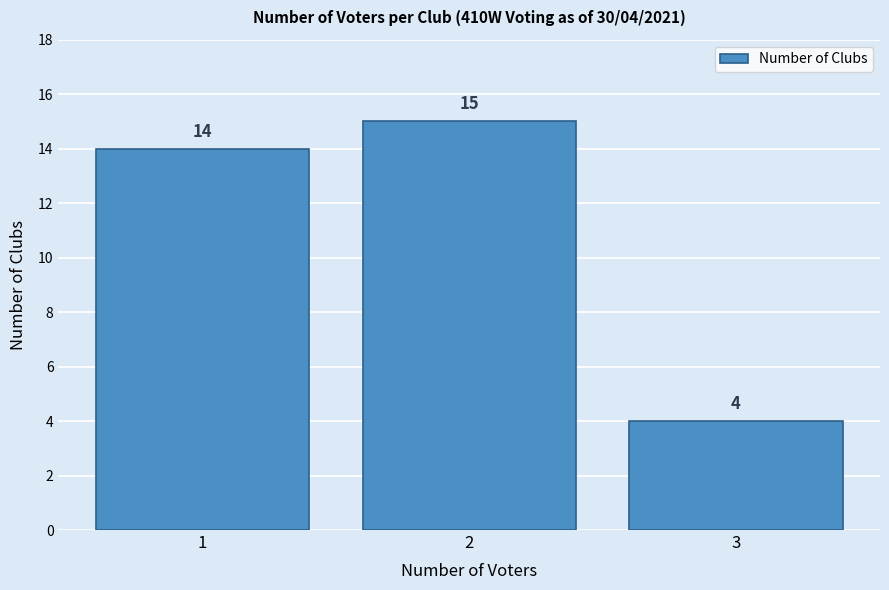

Over which range of the x-axis is the bar tallest?

1.5 to 2.5